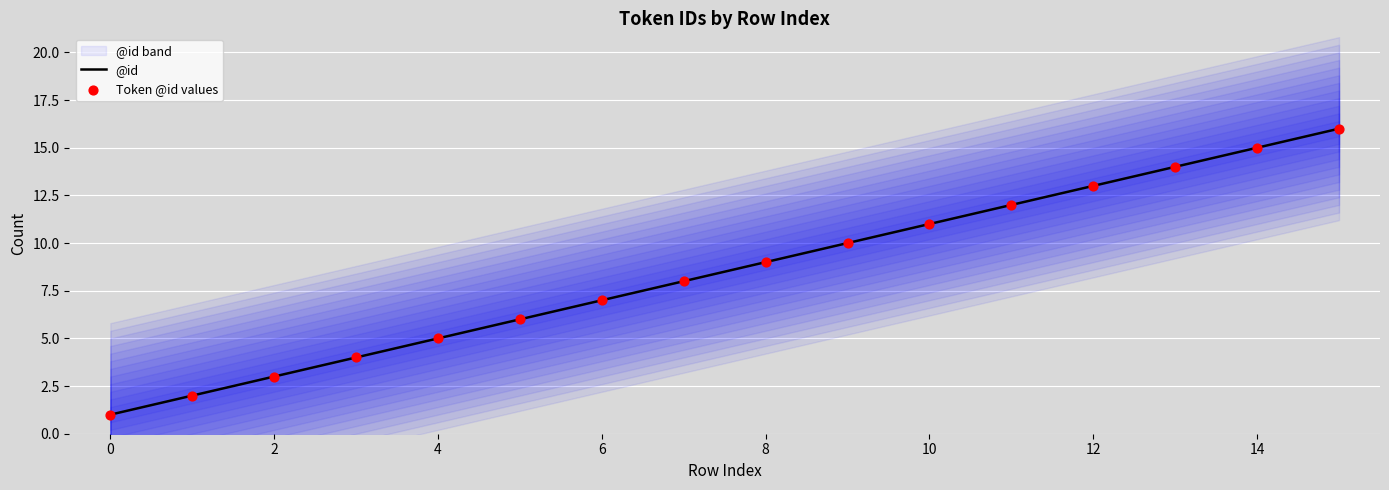

Is it true that @id equals 1 at 0?

True